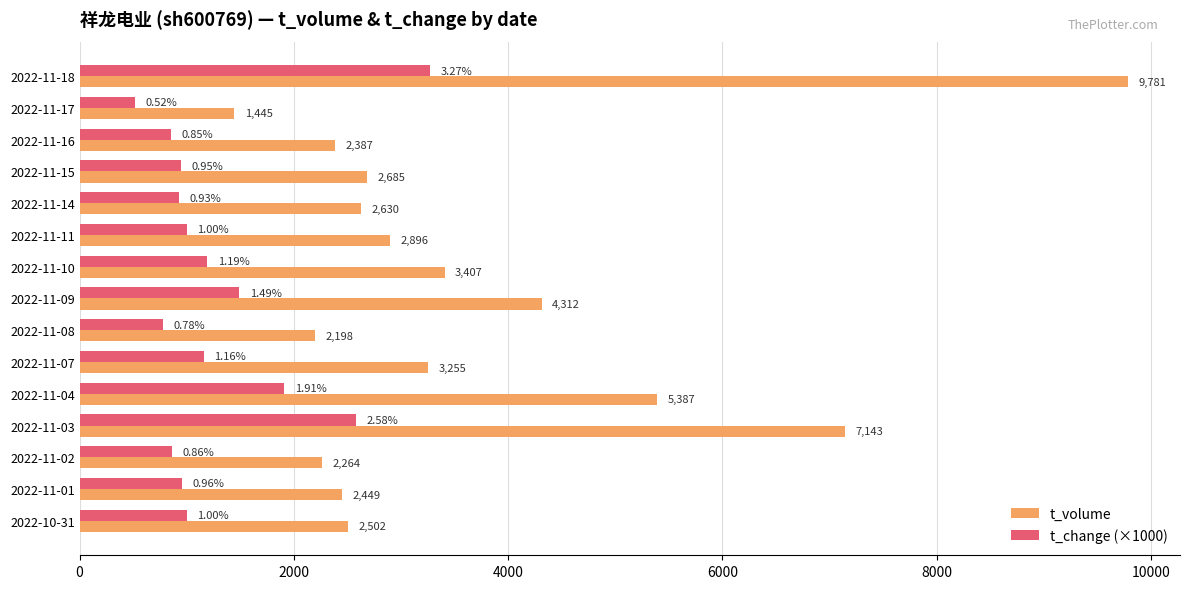

At how many categories does at least one series exceed 9248?

1